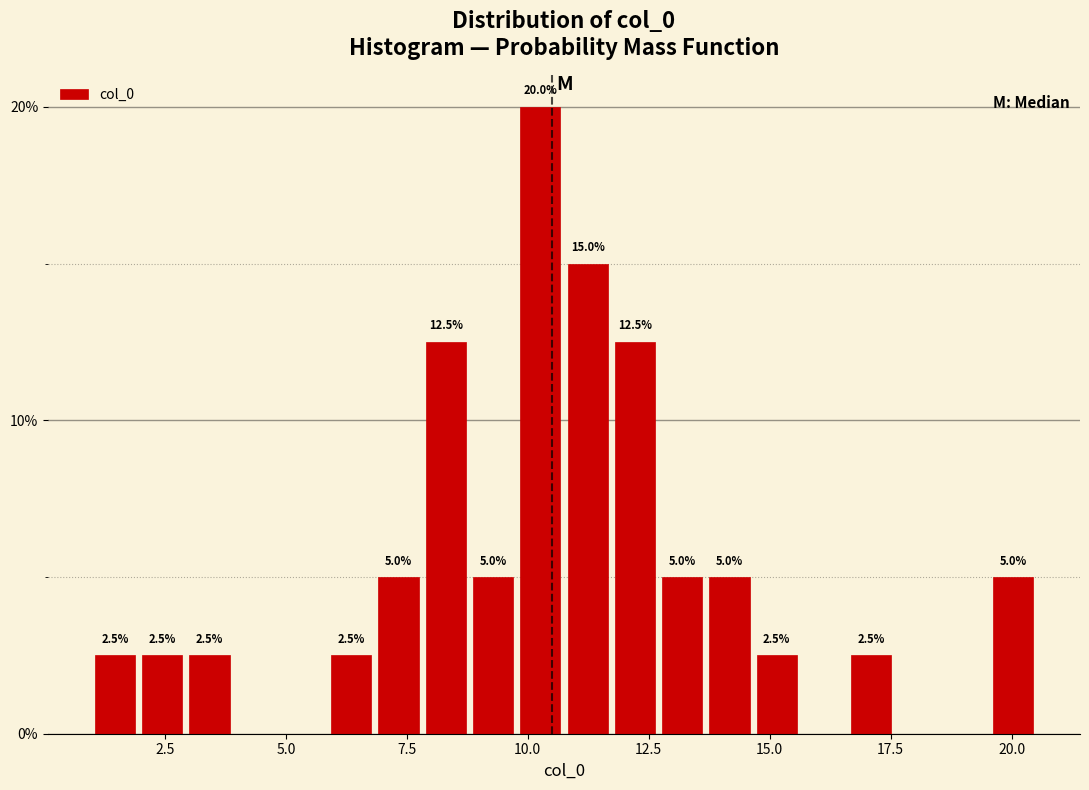

Read against the x-axis, roughly where is the centre of the tallest bar?

10.5